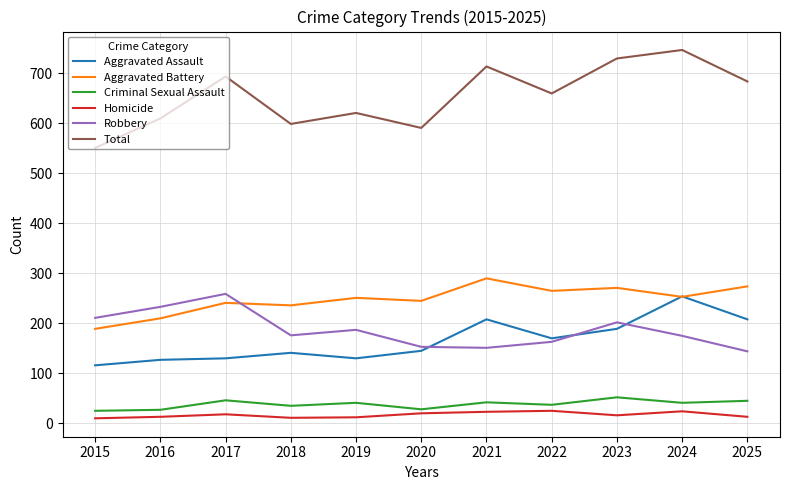

At which category does Total reach its first local peak?

2017